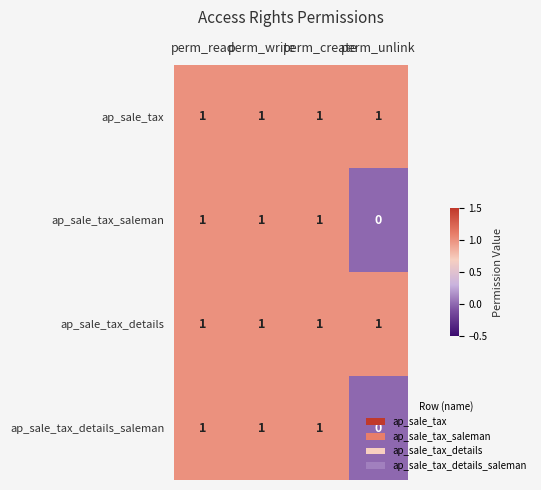

What is the total value across all series at perm_write?

4